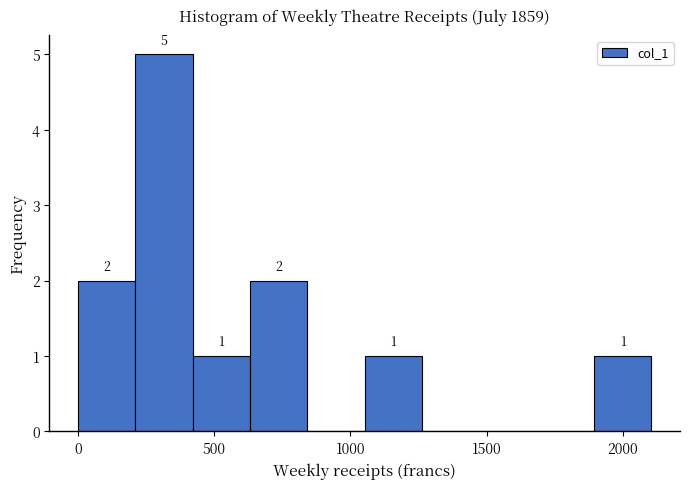

Which range on the x-axis has the tallest bar?

200 to 400